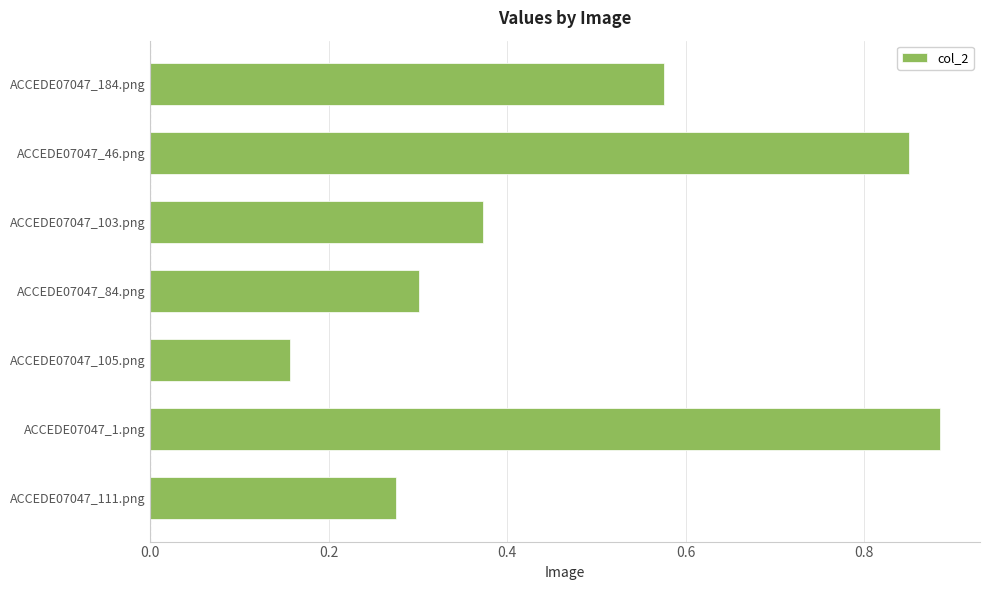

Which has a higher value, ACCEDE07047_111.png or ACCEDE07047_84.png?

ACCEDE07047_84.png